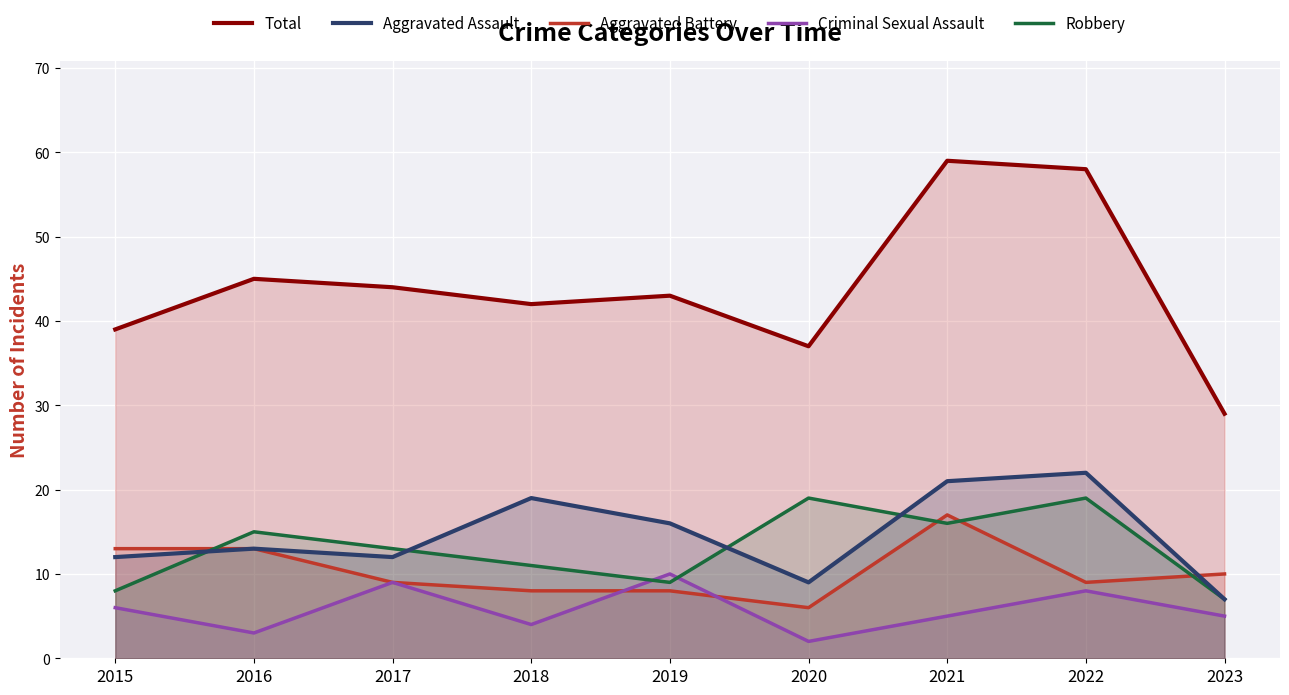

Where is the first local minimum for Aggravated Assault?

2017